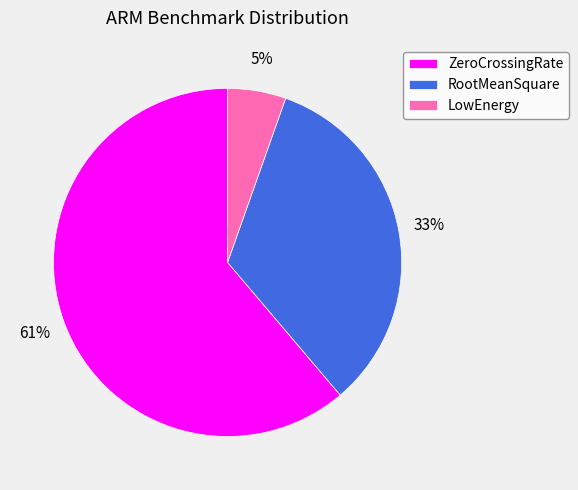

Rank the categories by value from highest to lowest.

ZeroCrossingRate, RootMeanSquare, LowEnergy